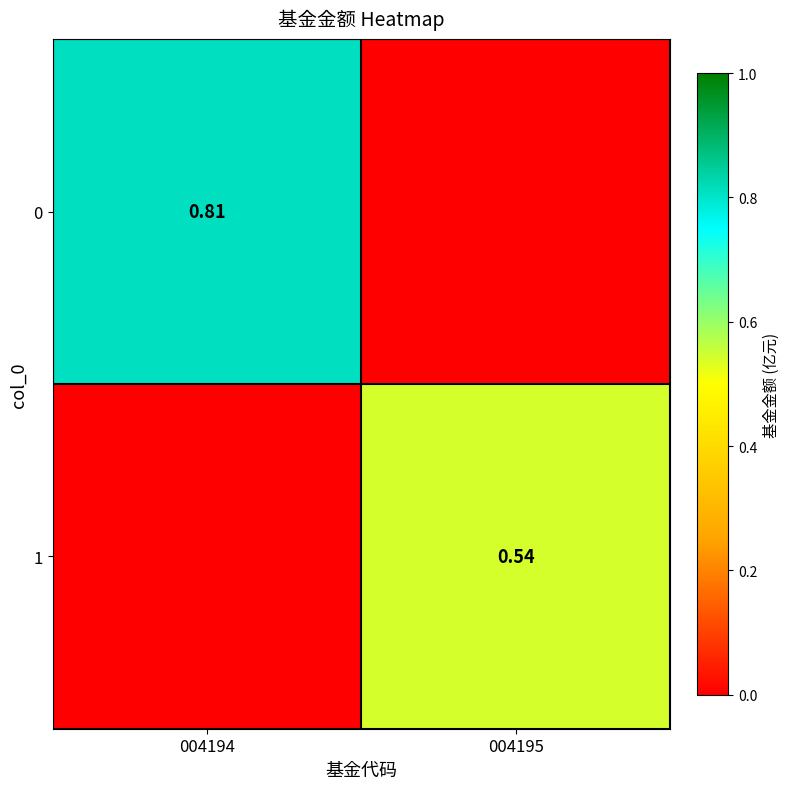

Is the value of 0 at 004194 greater than the value of 1 at 004195?

Yes